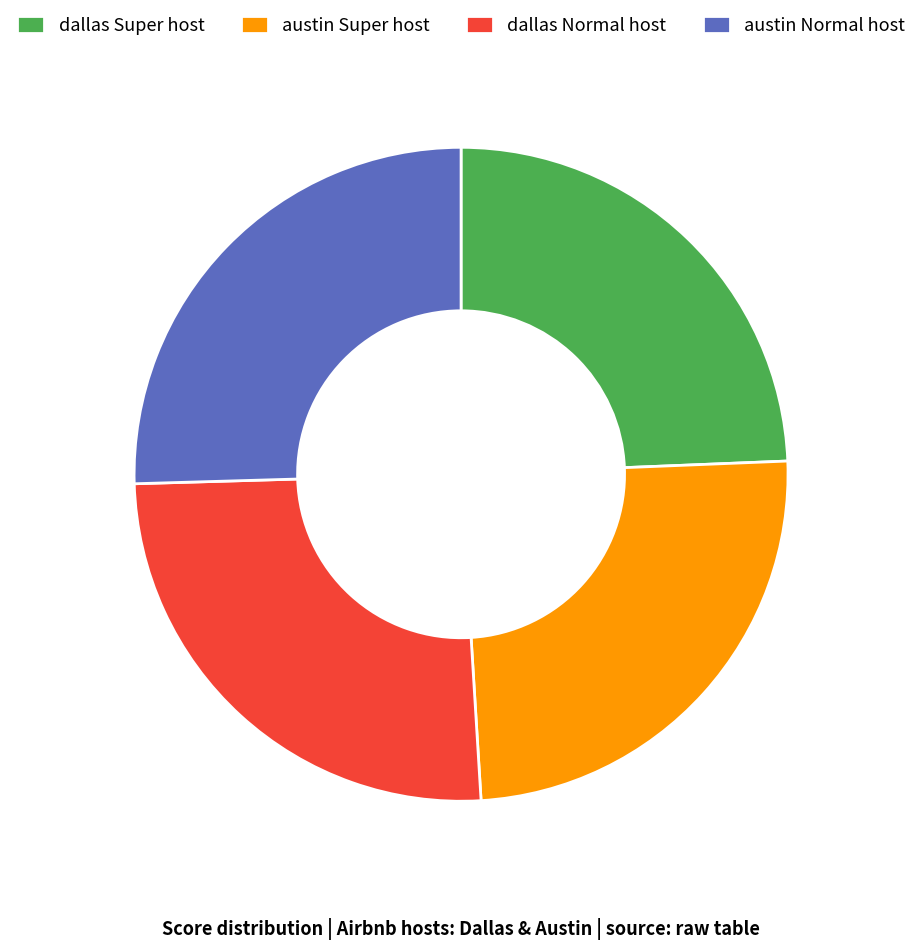

Is it true that dallas Normal host is 31% of the pie?

False